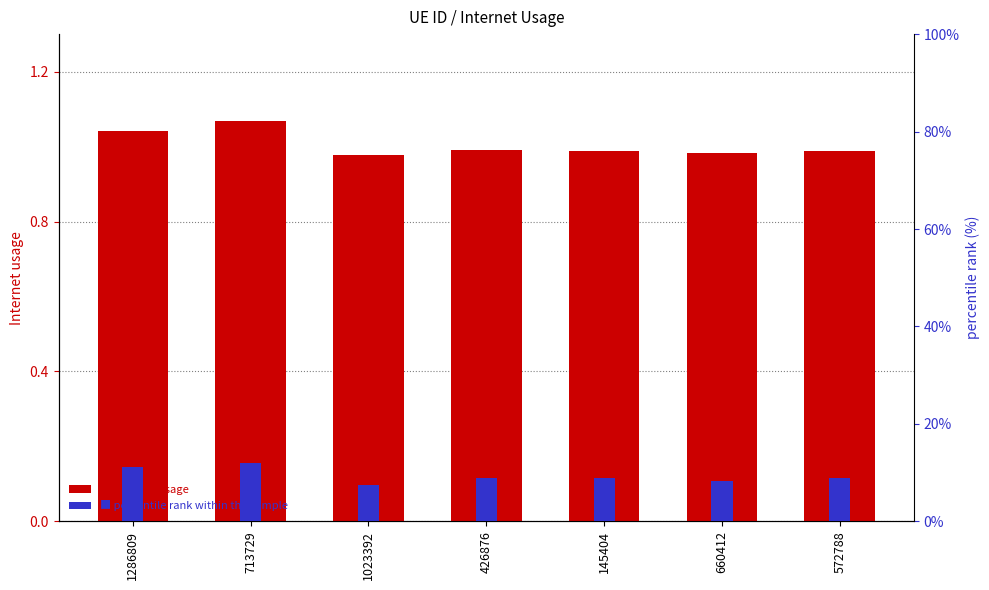

What position from the right is 713729?

6